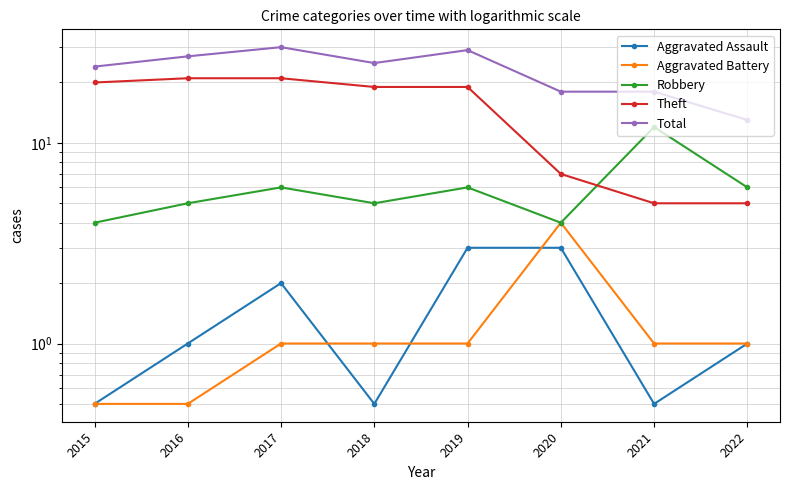

What is the sum of all Robbery values?

48.0